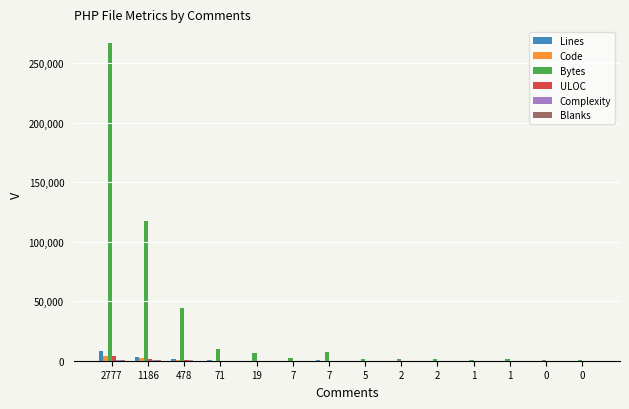

What is the difference between the Lines values at 0 and 19?

146